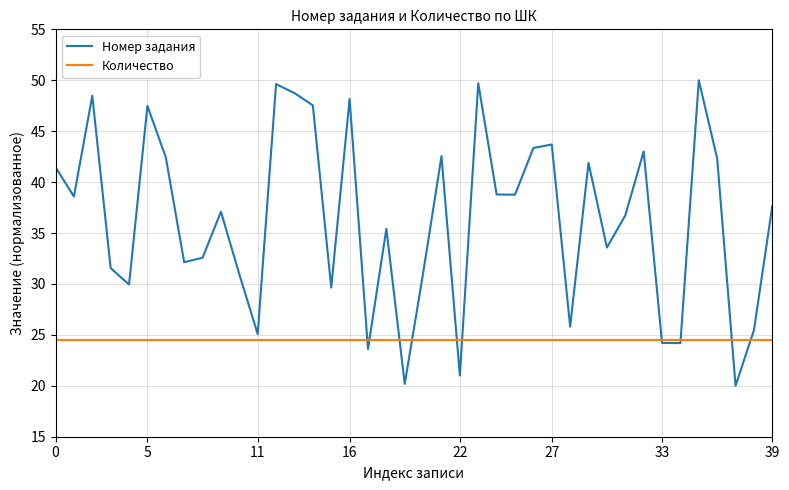

List the series in order of their peak value, lowest first.

Количество, Номер задания